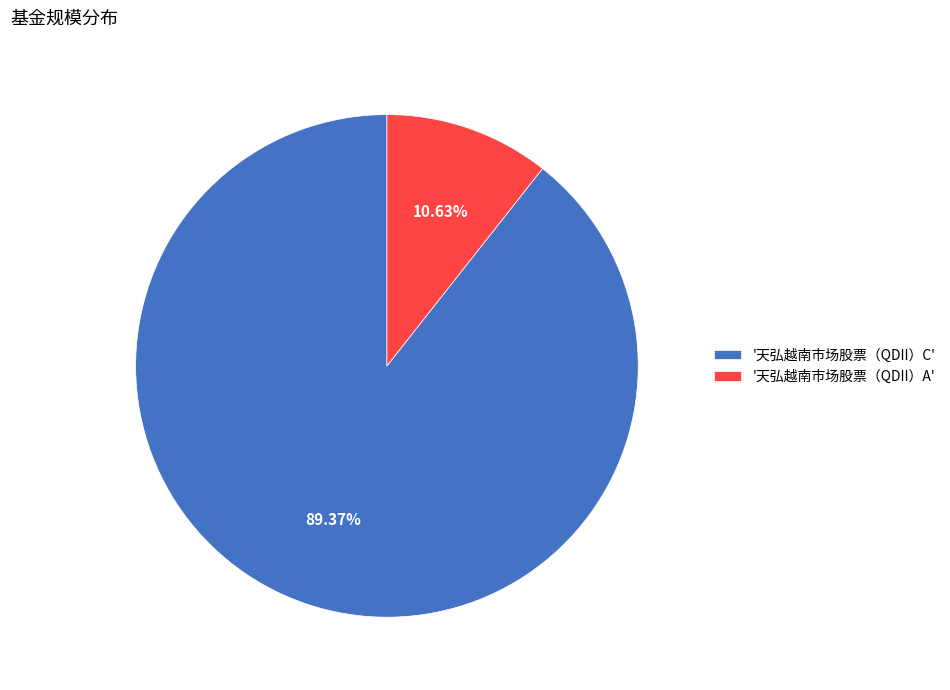

Rank the categories by value from lowest to highest.

'天弘越南市场股票（QDII）A', '天弘越南市场股票（QDII）C'